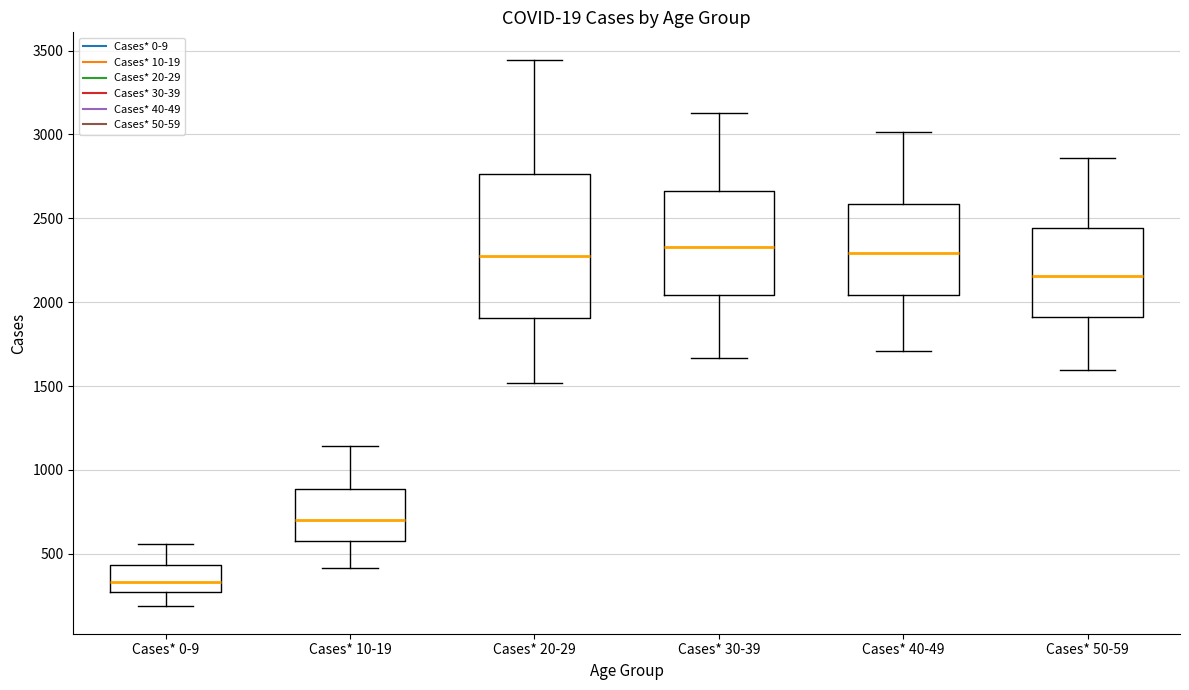

Which box's median line is the lowest?

Cases* 0-9